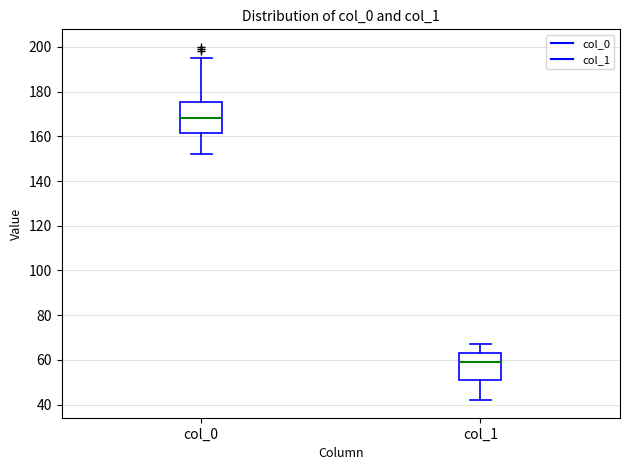

Reading left to right, read every box against the y-axis: the position of its median line, the range the box covers, and the ends of its whiskers. The values are not printed on the chart, so give them approximately, as read against the axis.

col_0: median 168, box 162 to 176, whiskers 152 to 196
col_1: median 60, box 52 to 64, whiskers 42 to 68